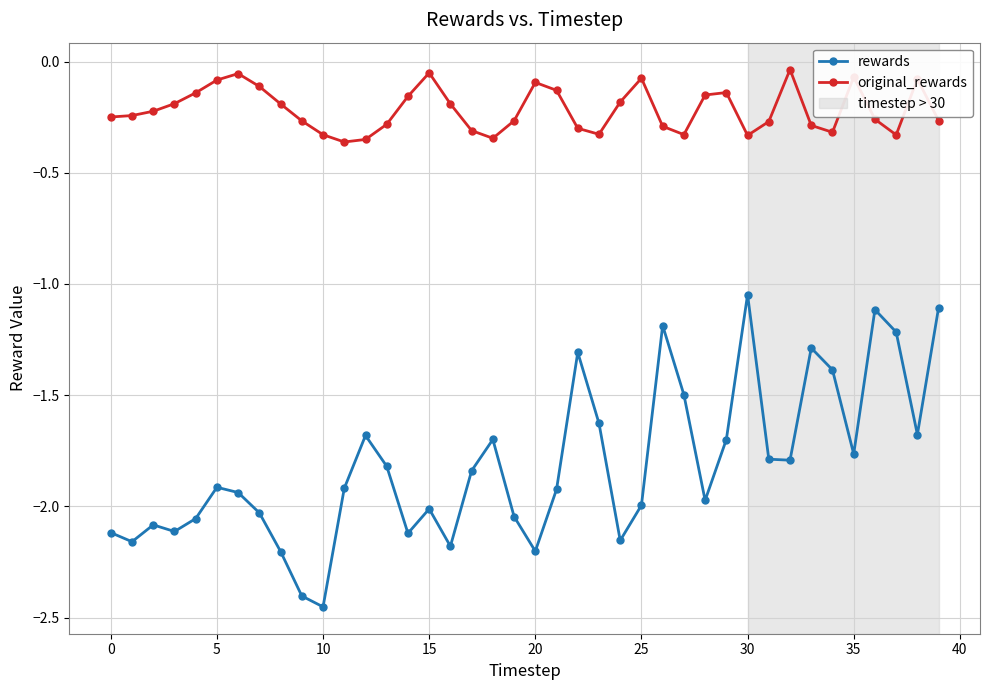

Rank the series by their maximum value, from highest to lowest.

original_rewards, rewards